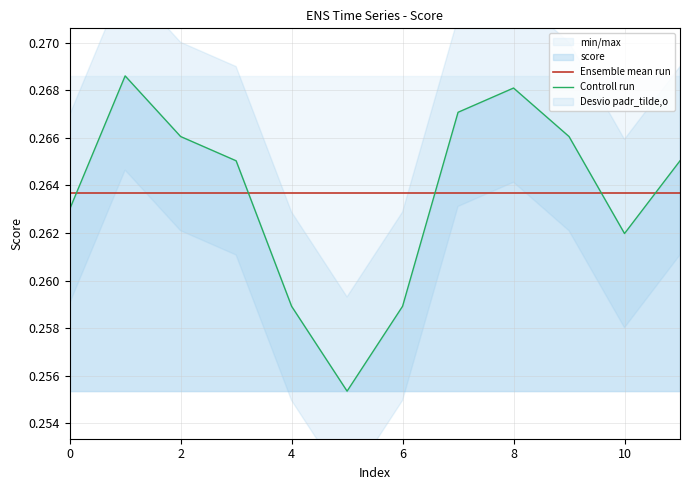

The Ensemble mean run series shows 0.4 at 0. True or false?

False